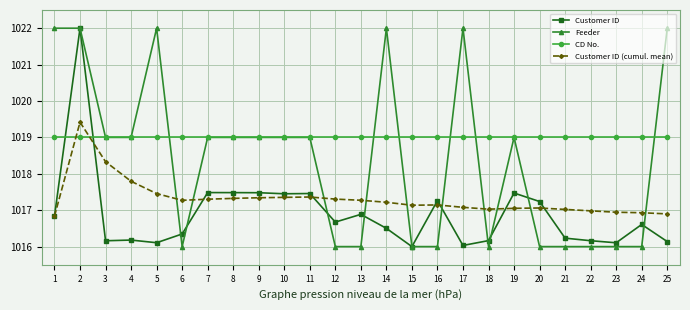

Between 4 and 13, which series saw the biggest shift?

Feeder